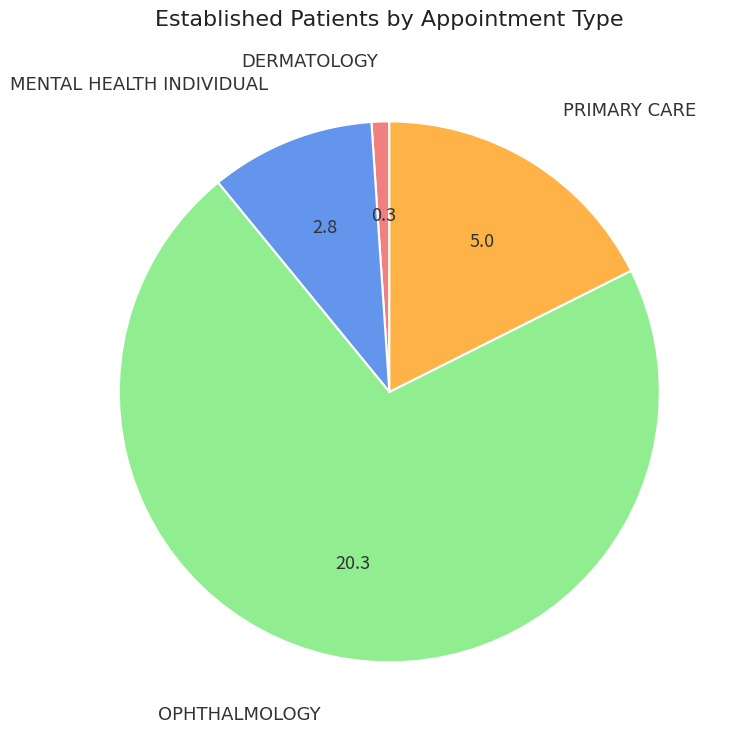

Is there any slice that represents more than half of the pie?

Yes